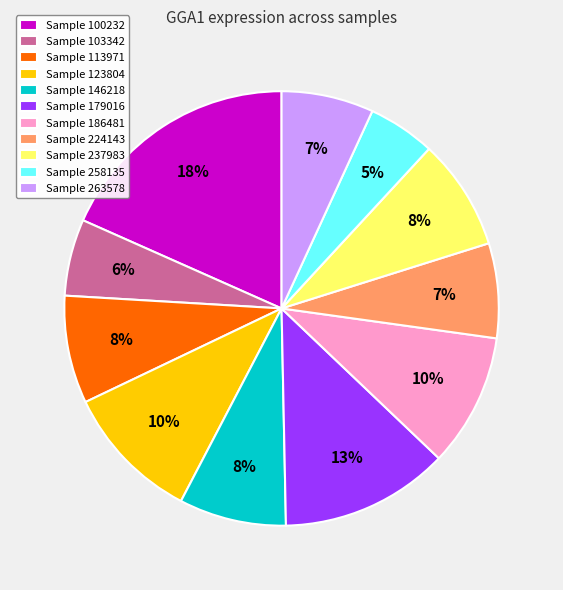

Is there any slice that represents more than half of the pie?

No